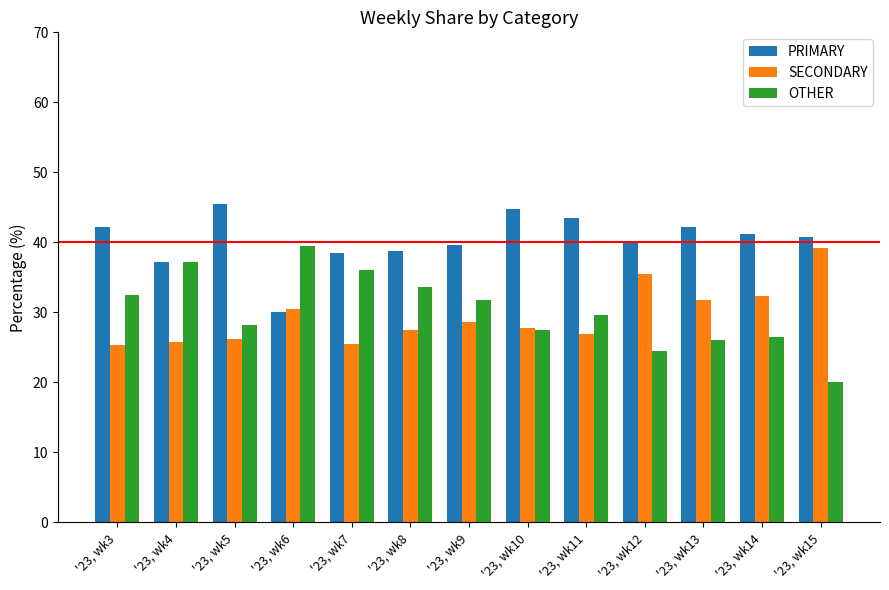

What is the minimum value shown in the chart?

20.0